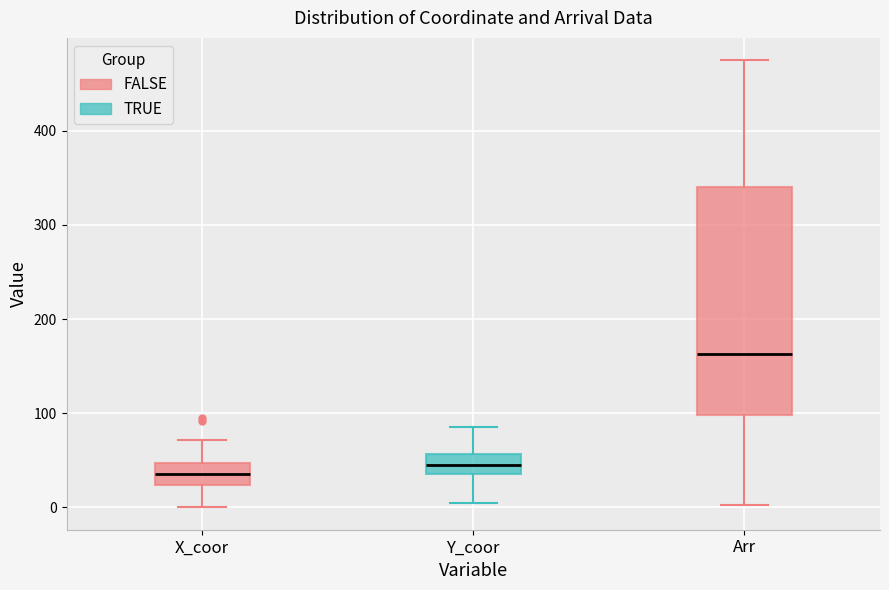

Which box's median line is the highest?

Arr